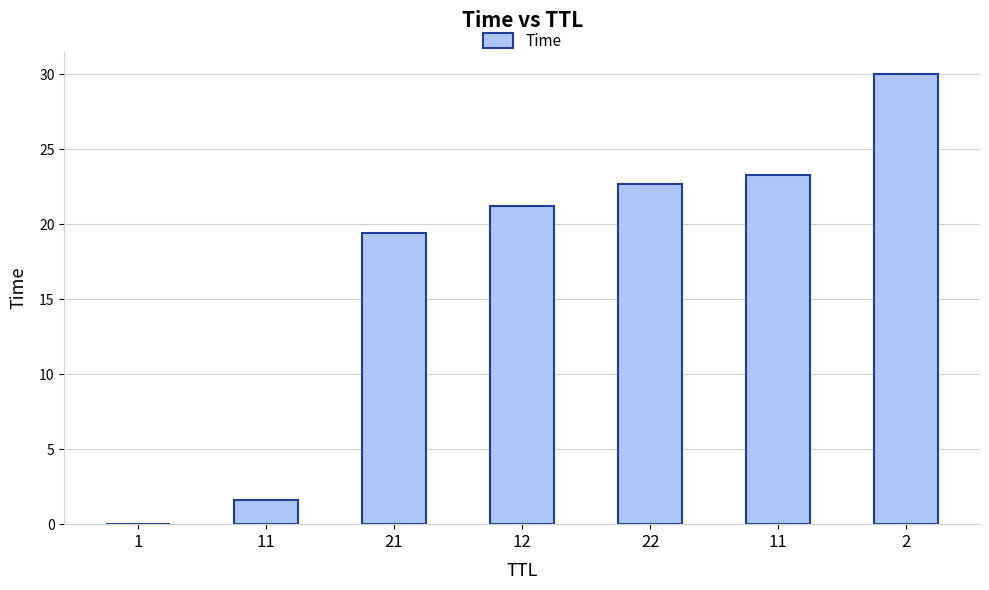

Count the number of values greater than 21.

4